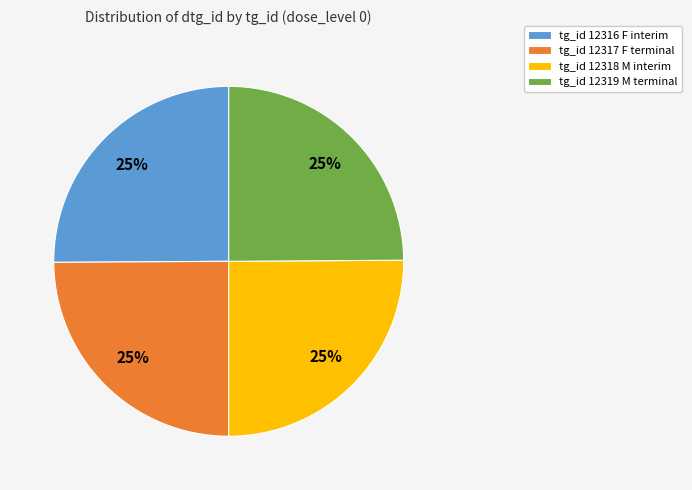

Does tg_id 12319 M terminal represent more than half of the total?

No